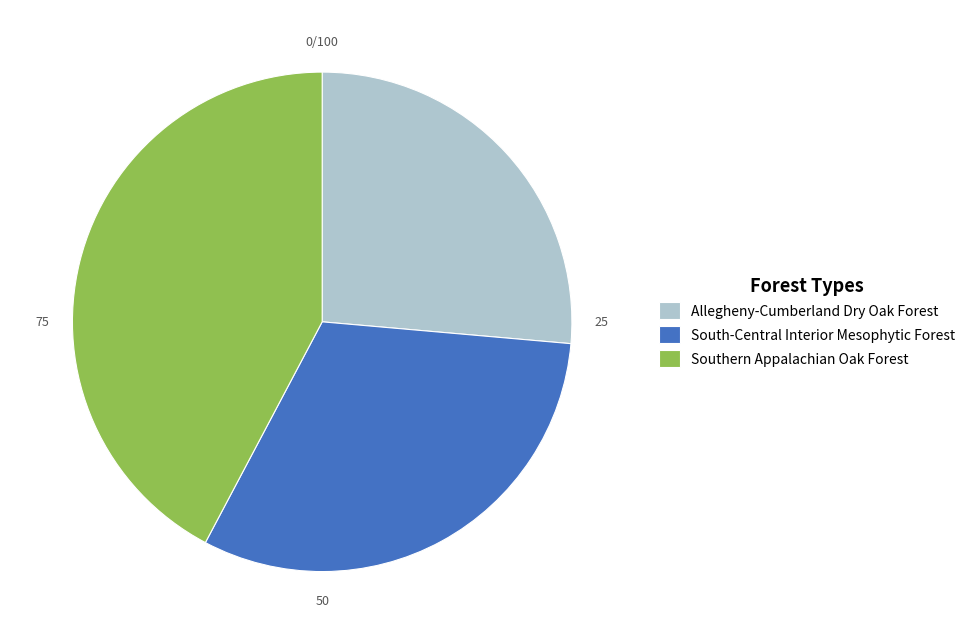

True or false: Southern Appalachian Oak Forest accounts for 42% of the total.

True